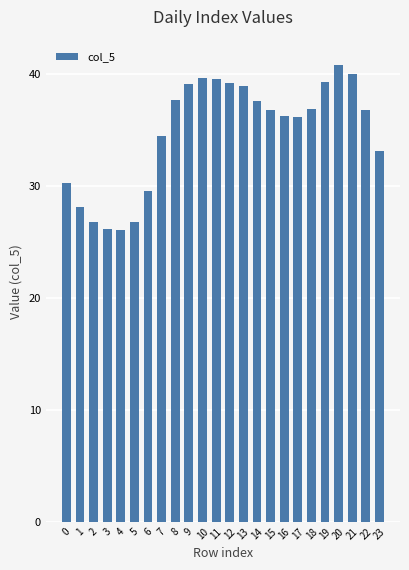

What is the average value?

34.9